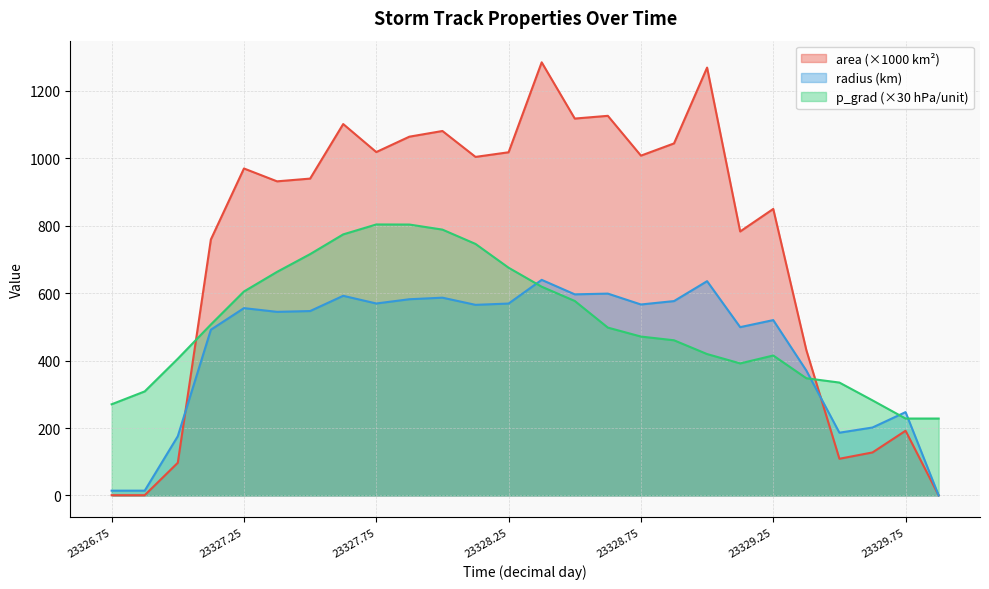

Is it true that p_grad equals 774.5 at 23327.625?

True